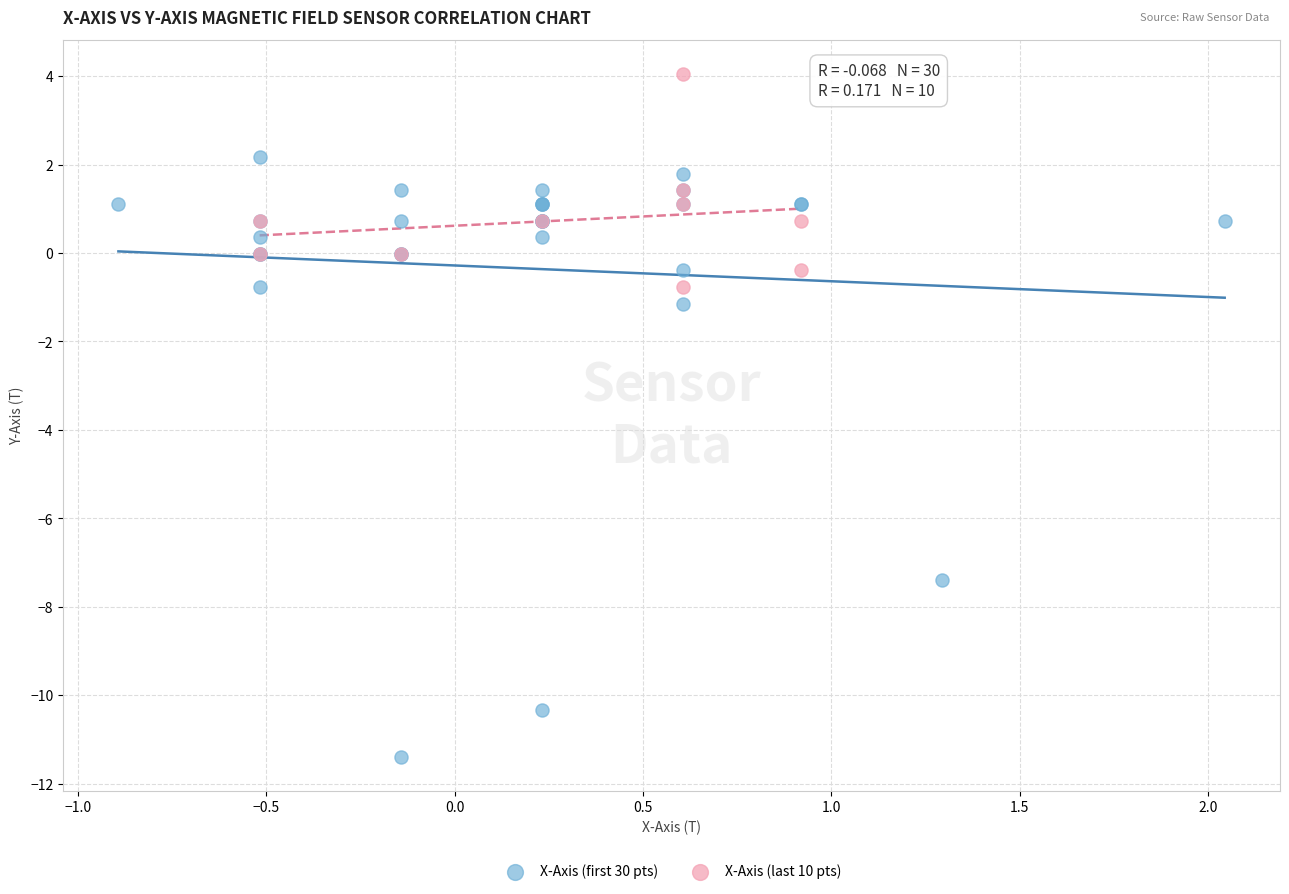

Which series contains the lowest Y value?

X-Axis (first 30 pts)